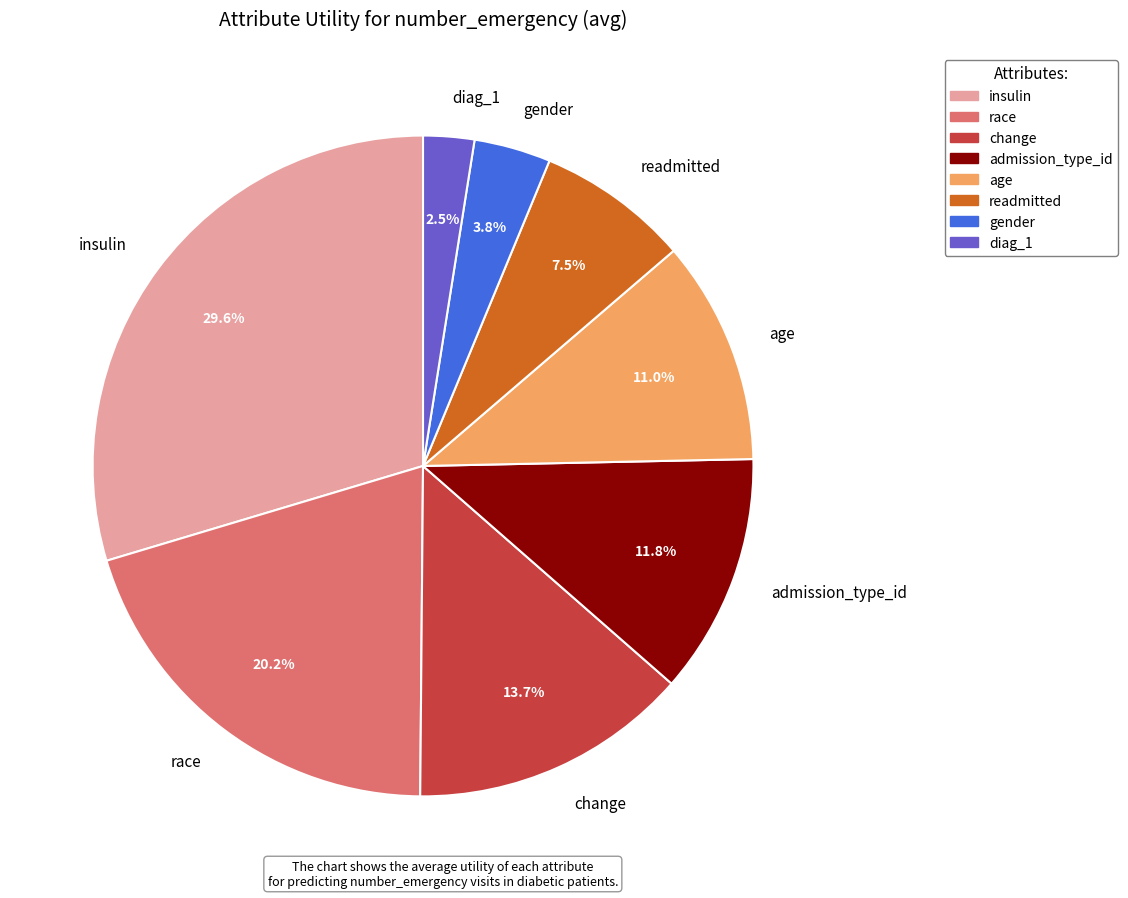

Which slice is the largest?

insulin